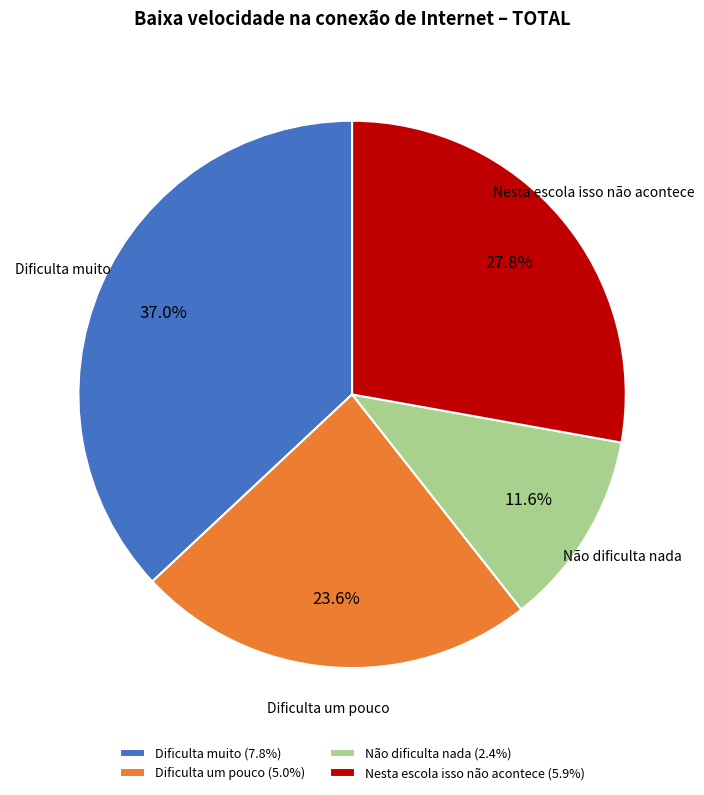

Which has a higher value, Não dificulta nada or Nesta escola isso não acontece?

Nesta escola isso não acontece